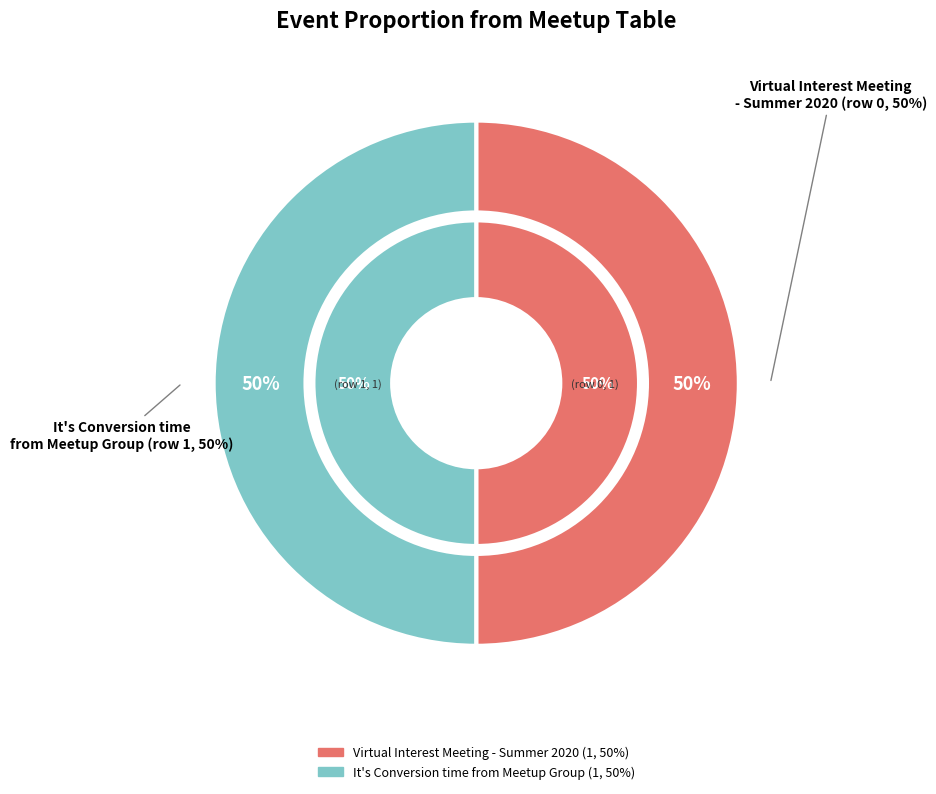

To the nearest percent, what is the combined percentage of Virtual Interest Meeting - Summer 2020 and It's Conversion time from Meetup Group?

100%